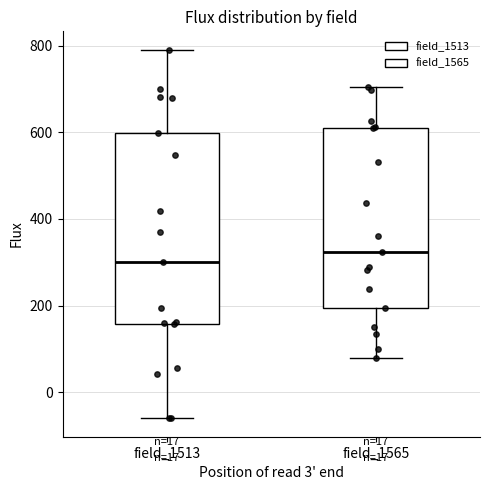

Reading left to right, transcribe this box plot: for each box, give where its median line is, the range the box spans, and where its two whiskers end, as read against the y-axis. The values are not printed on the chart, so give them approximately, as read against the axis.

field_1513: median 300, box 160 to 600, whiskers -60 to 800
field_1565: median 320, box 200 to 620, whiskers 80 to 700